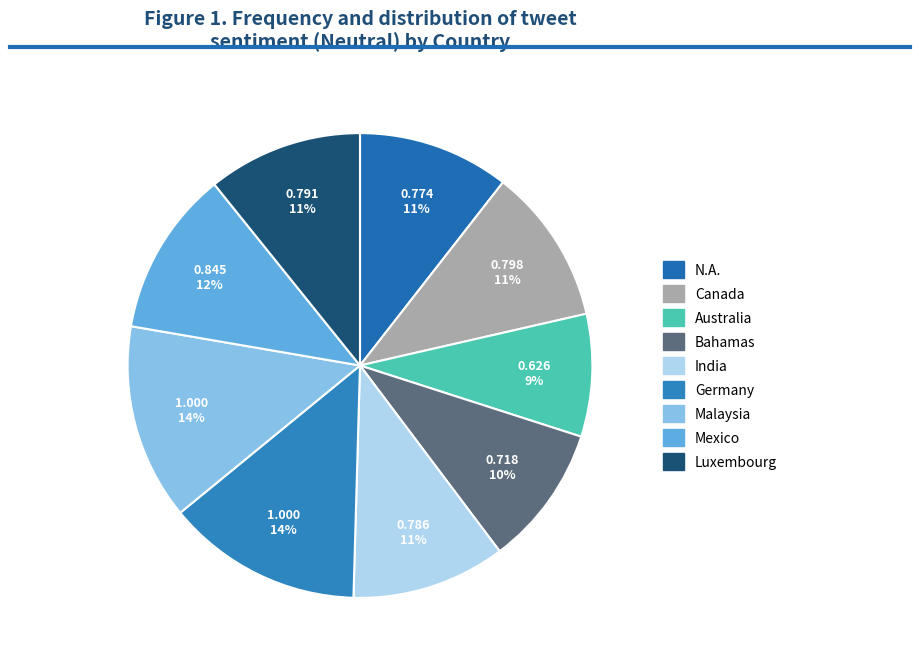

Which has a higher value, Mexico or Germany?

Germany